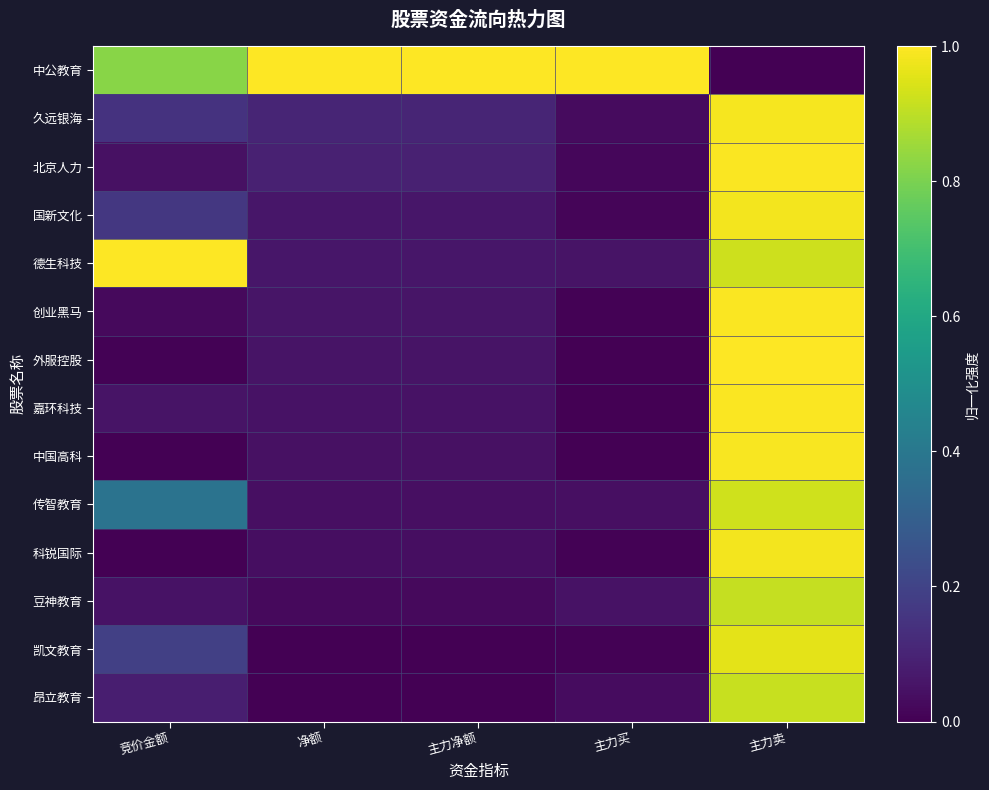

Which series has the widest spread of values?

中公教育